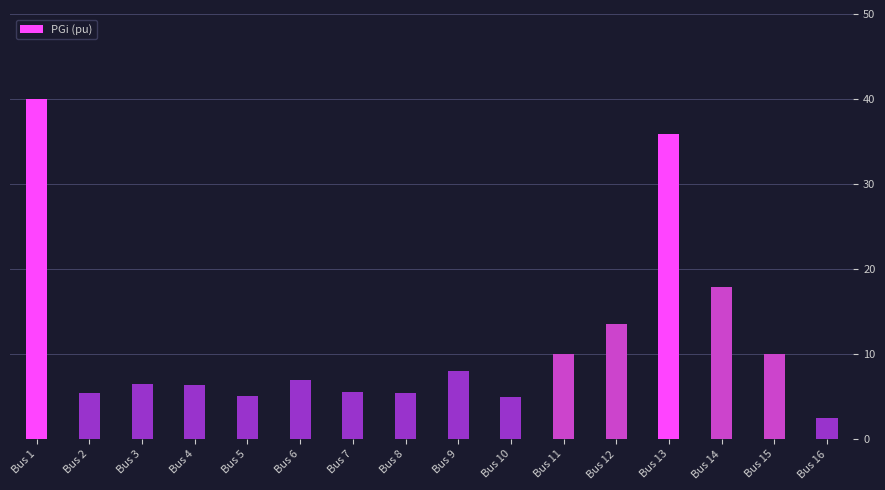

Are the bars horizontal?

No